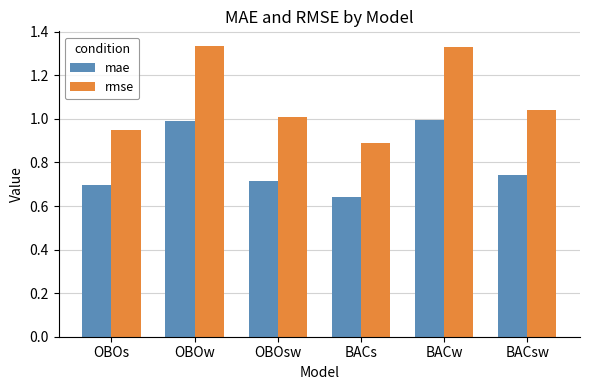

What is the sum of the rmse values at OBOw and BACsw?

2.4